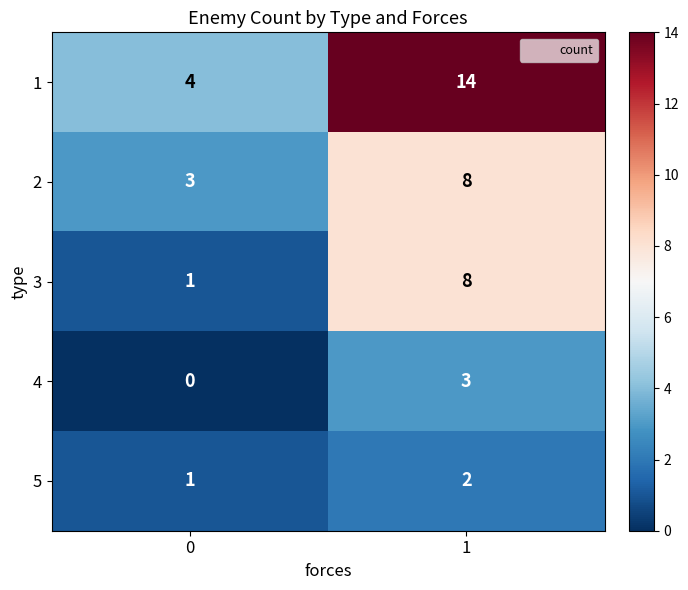

Which category has the highest value across all series?

1